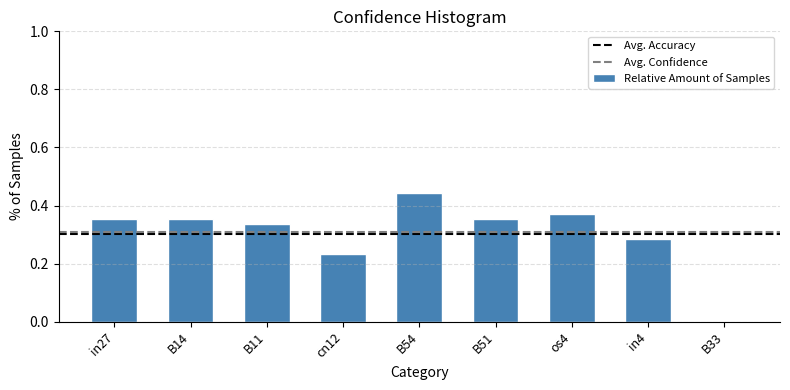

Which has a higher value, in27 or B33?

in27